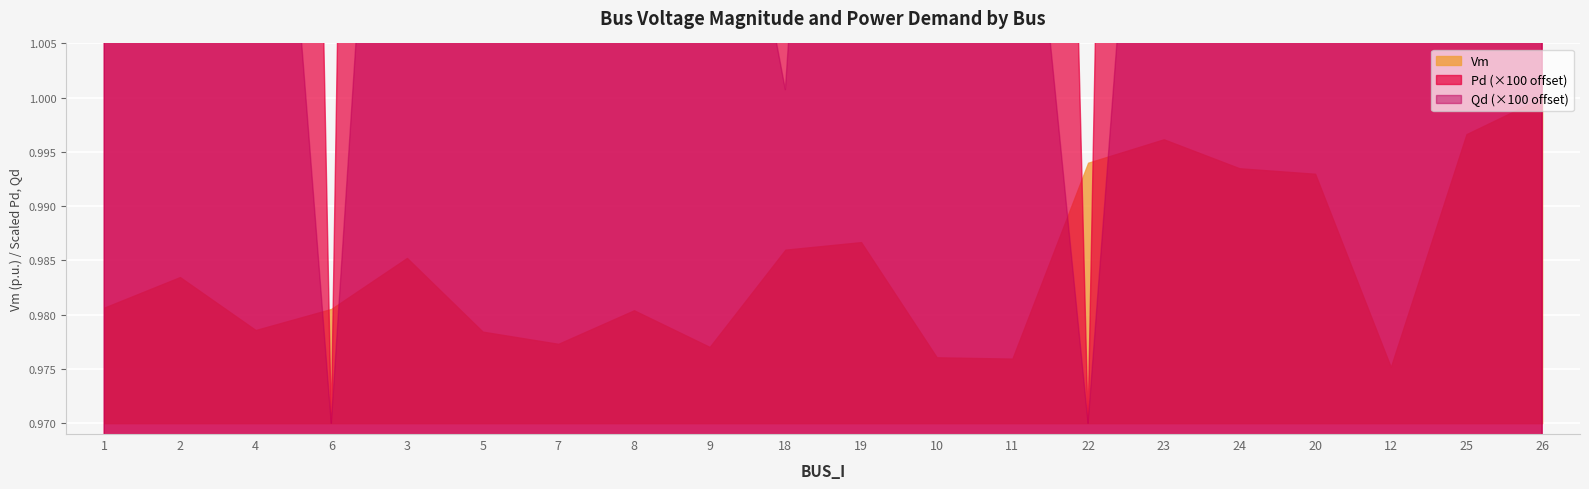

How many values in the Pd series exceed 0?

18